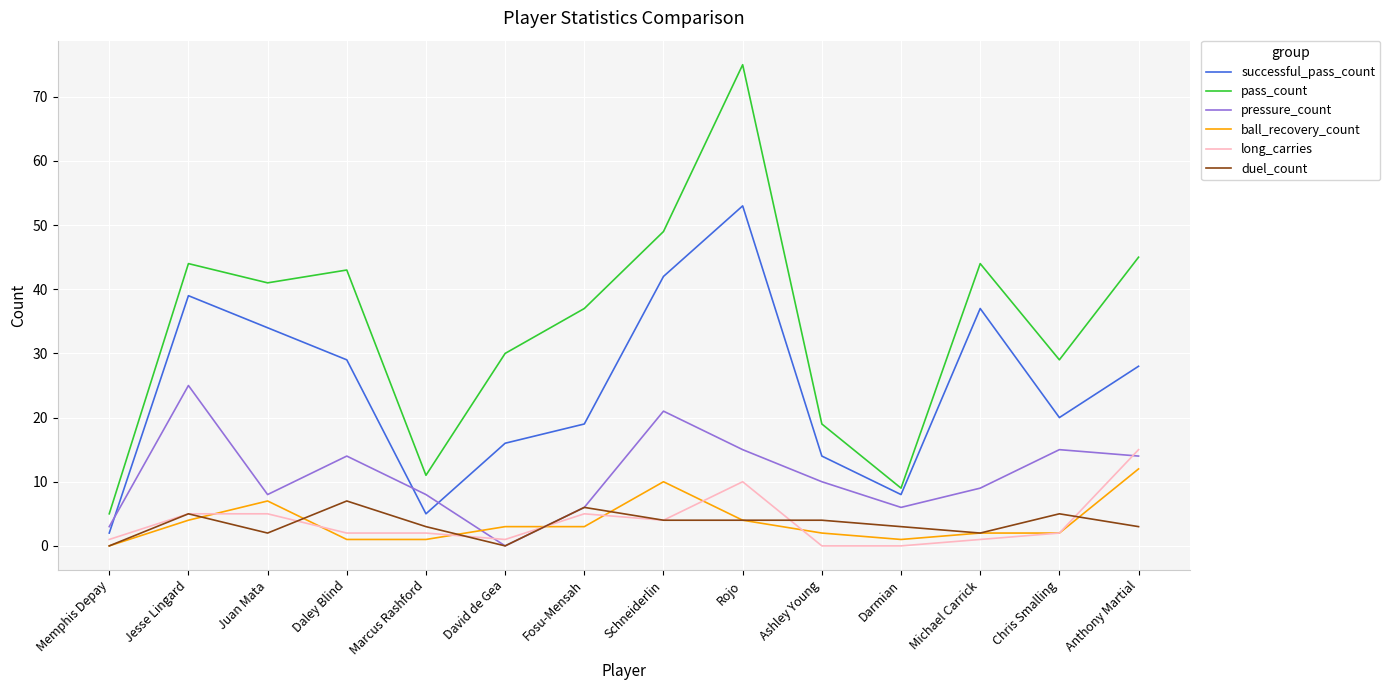

How many lines are shown in the chart?

6